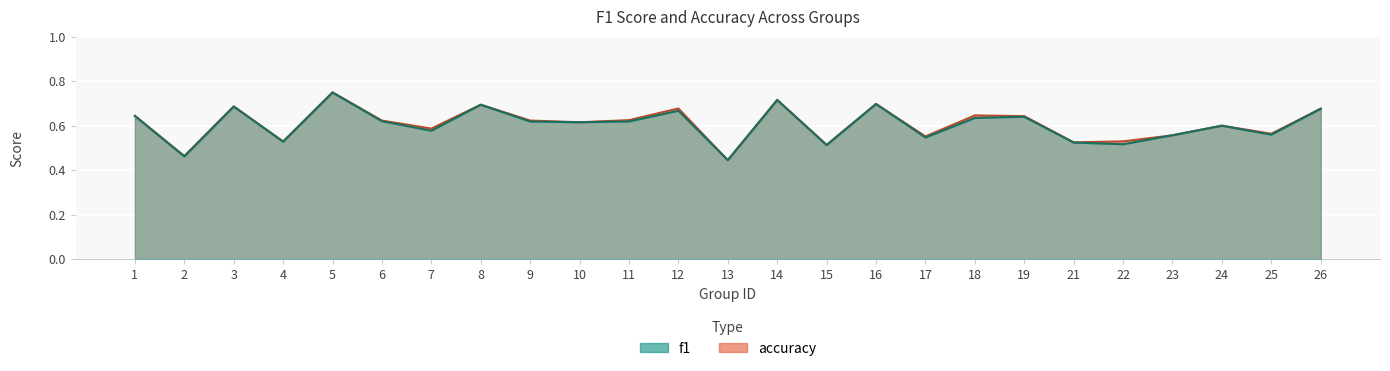

What is the maximum value for f1?

0.7